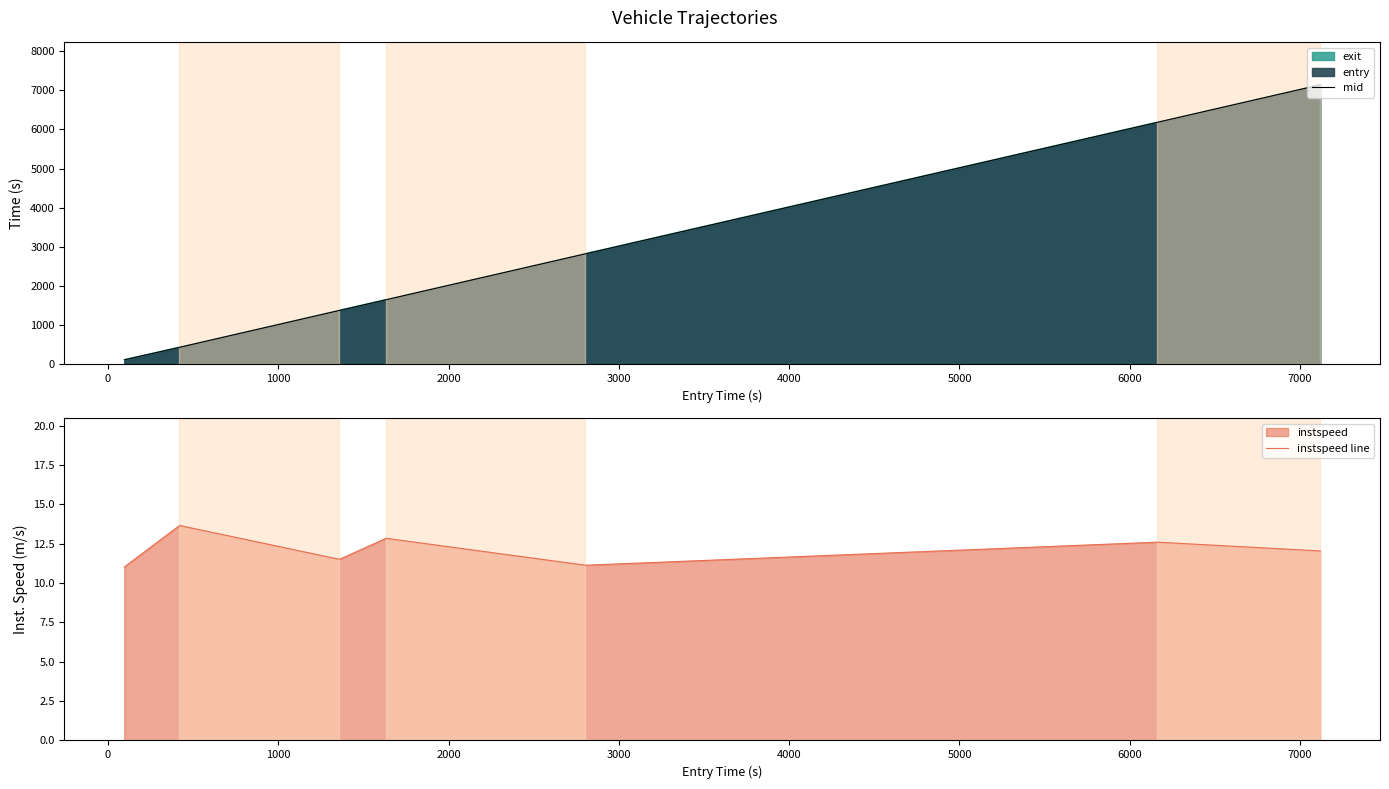

What is the lowest value of the instspeed line series?

11.0